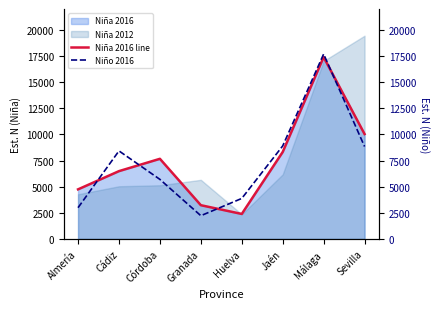

The Niño 2016 series shows 11830 at Cádiz. True or false?

False